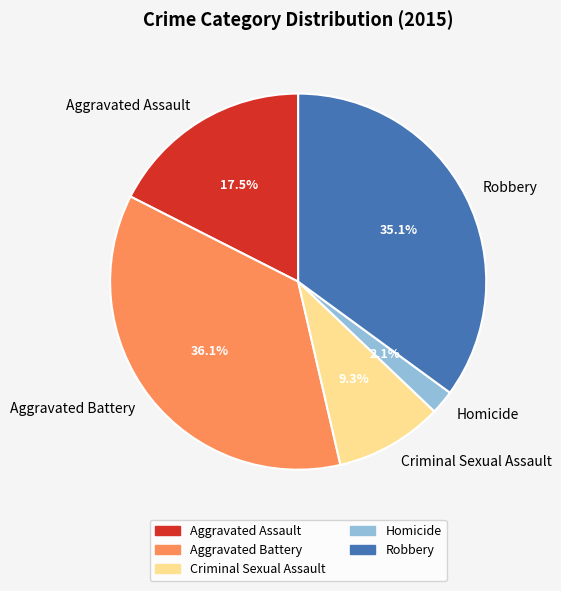

Combined, do Robbery and Aggravated Assault account for over 50%?

Yes